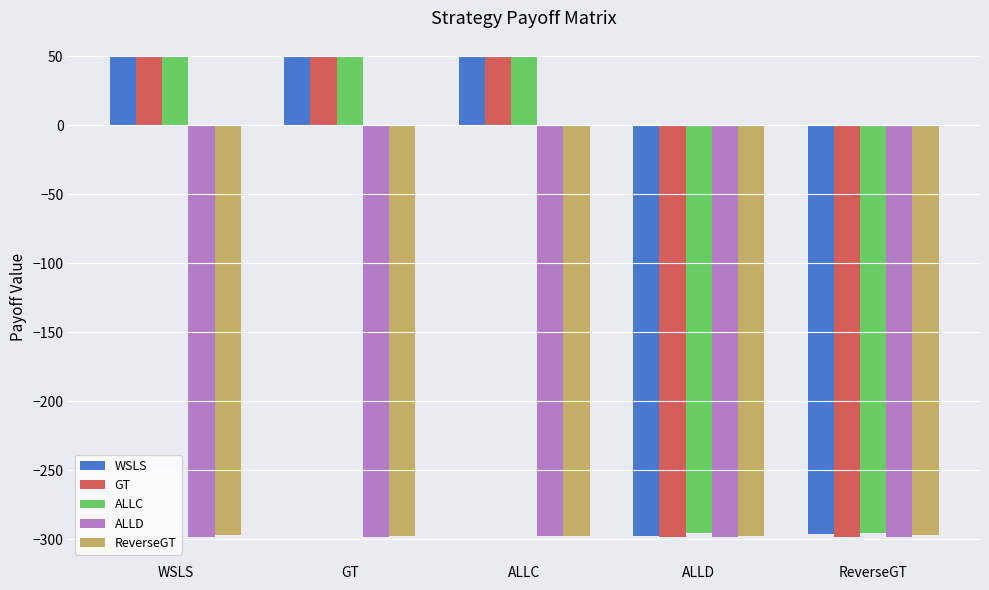

What is the total value across all series at ALLD?

-1487.8